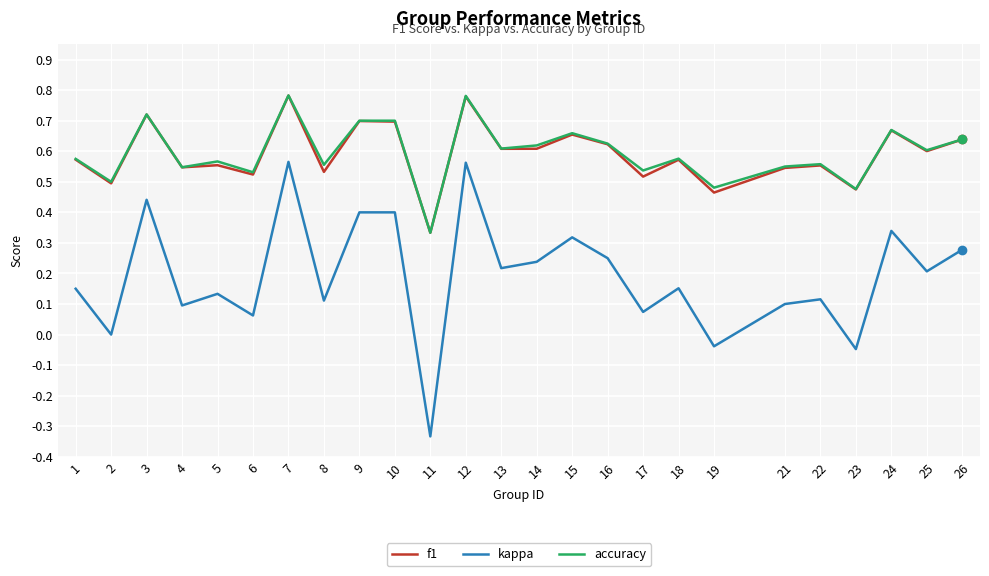

Which series has the widest spread of values?

kappa